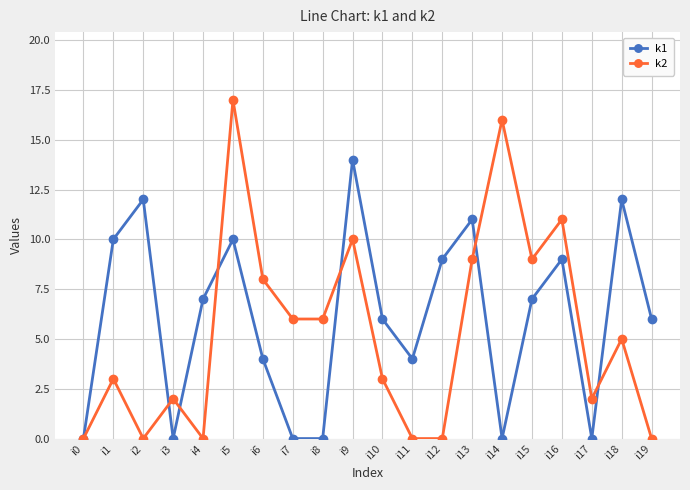

Which label corresponds to the largest value in the chart?

i5